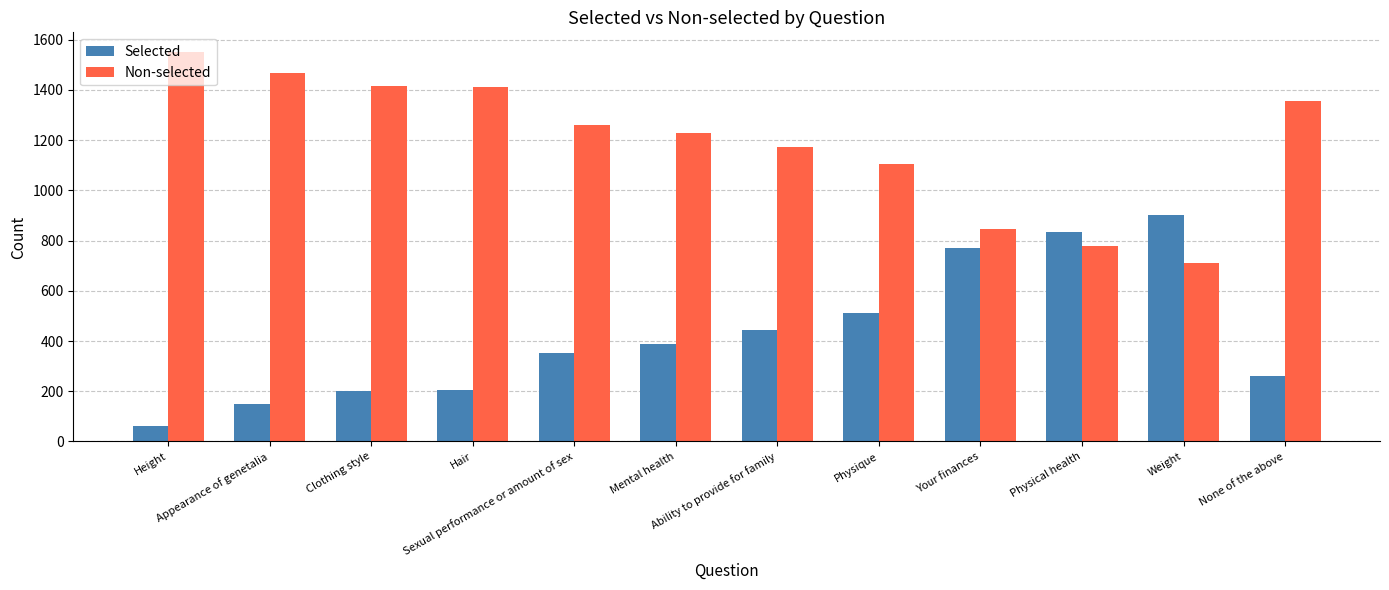

What is the difference between the second highest and second lowest values in the Non-selected series?

687